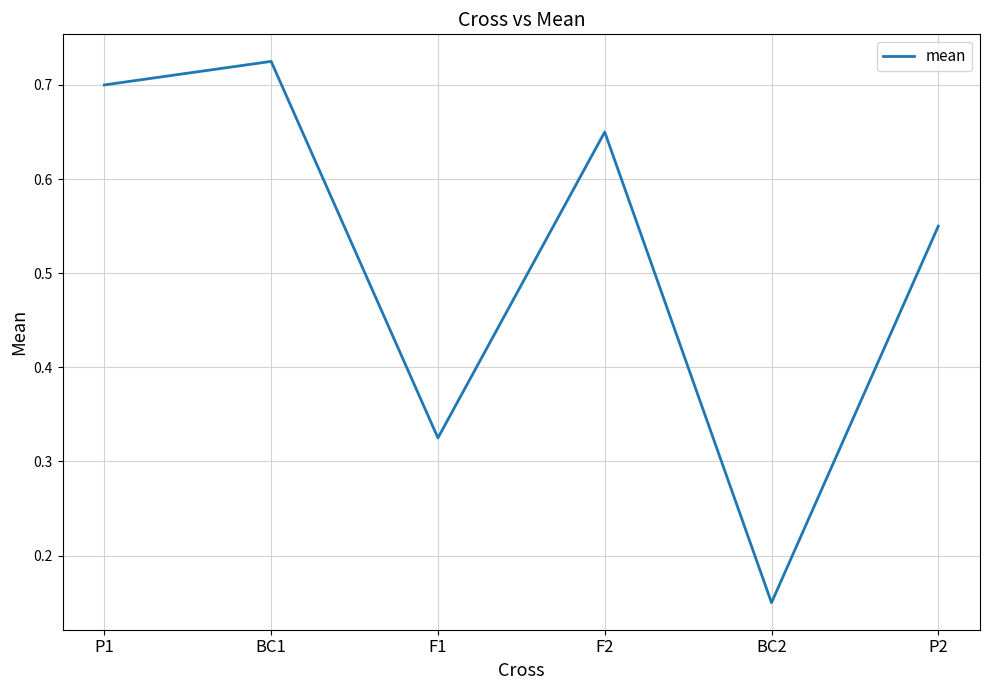

What position from the left is F2?

4